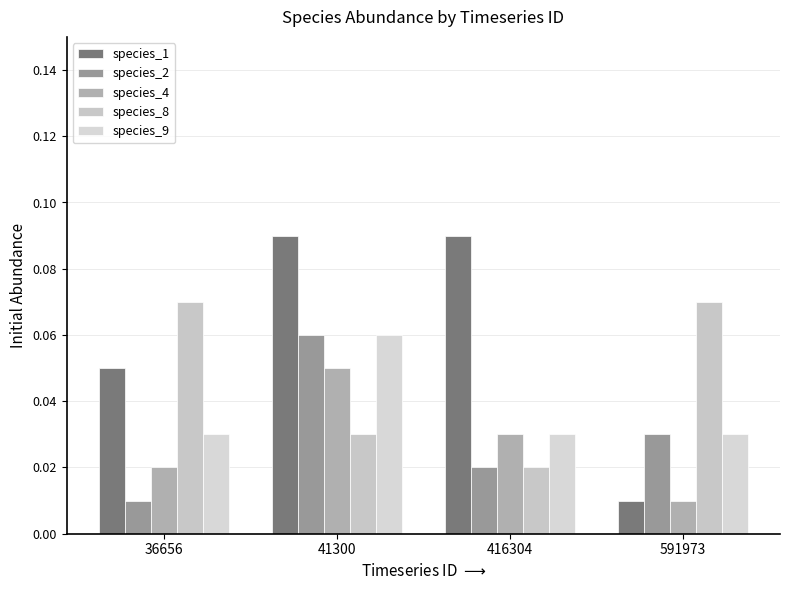

Which series changed the most between 36656 and 416304?

species_8